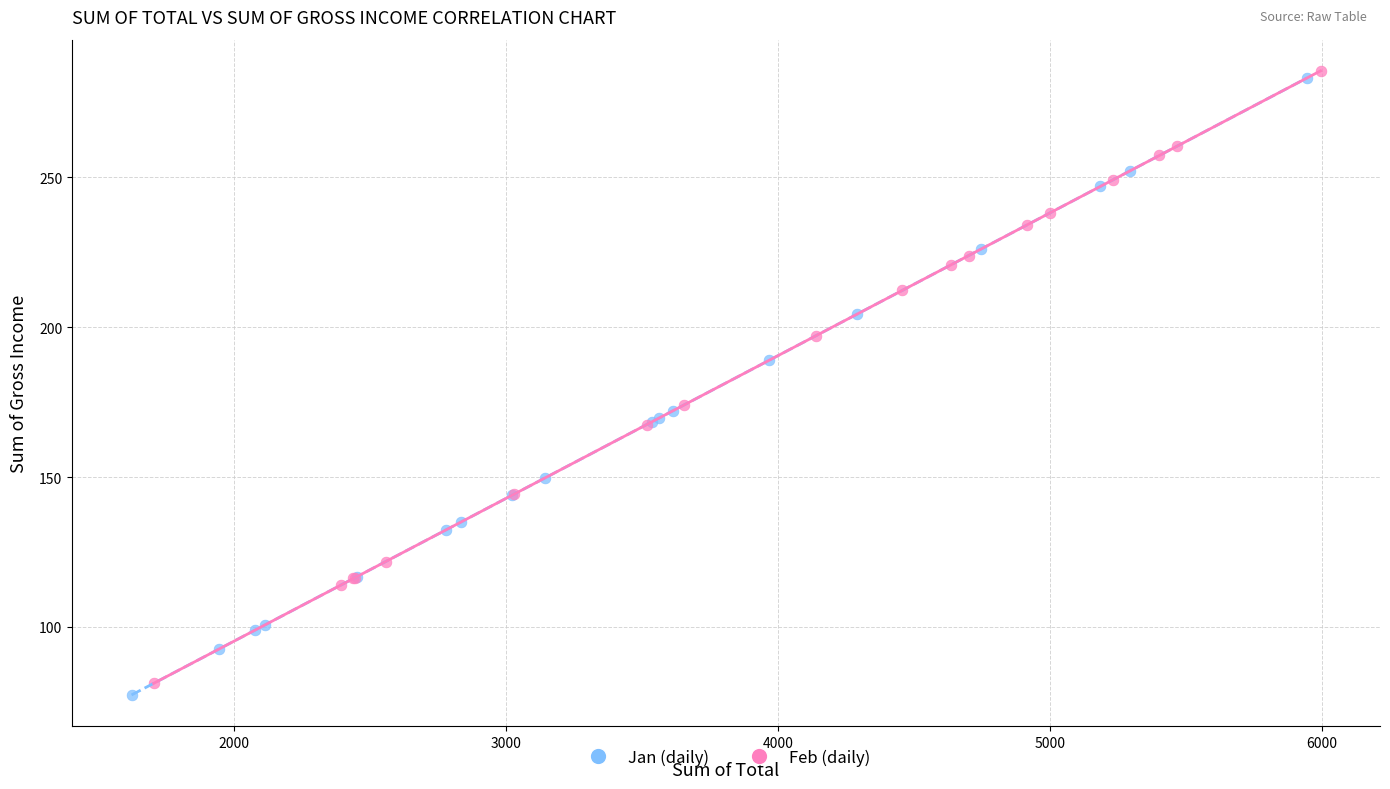

Which series contains the highest Y value?

Feb (daily)